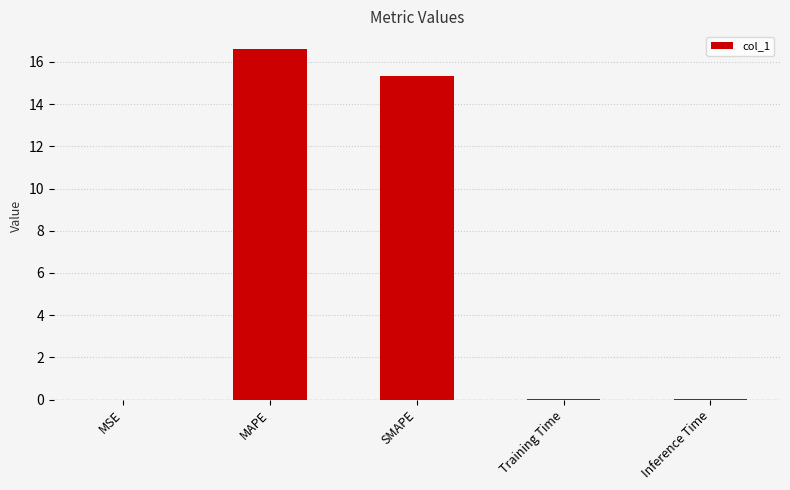

What is the maximum value shown in the chart?

16.6